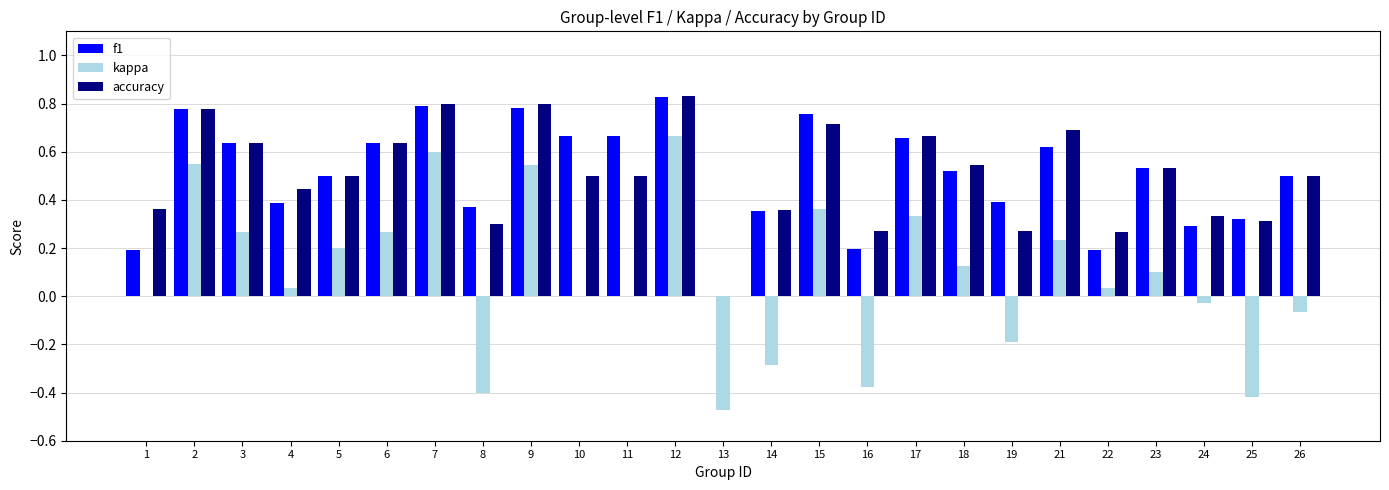

True or false: kappa has a value of 0.3 at 17.

True